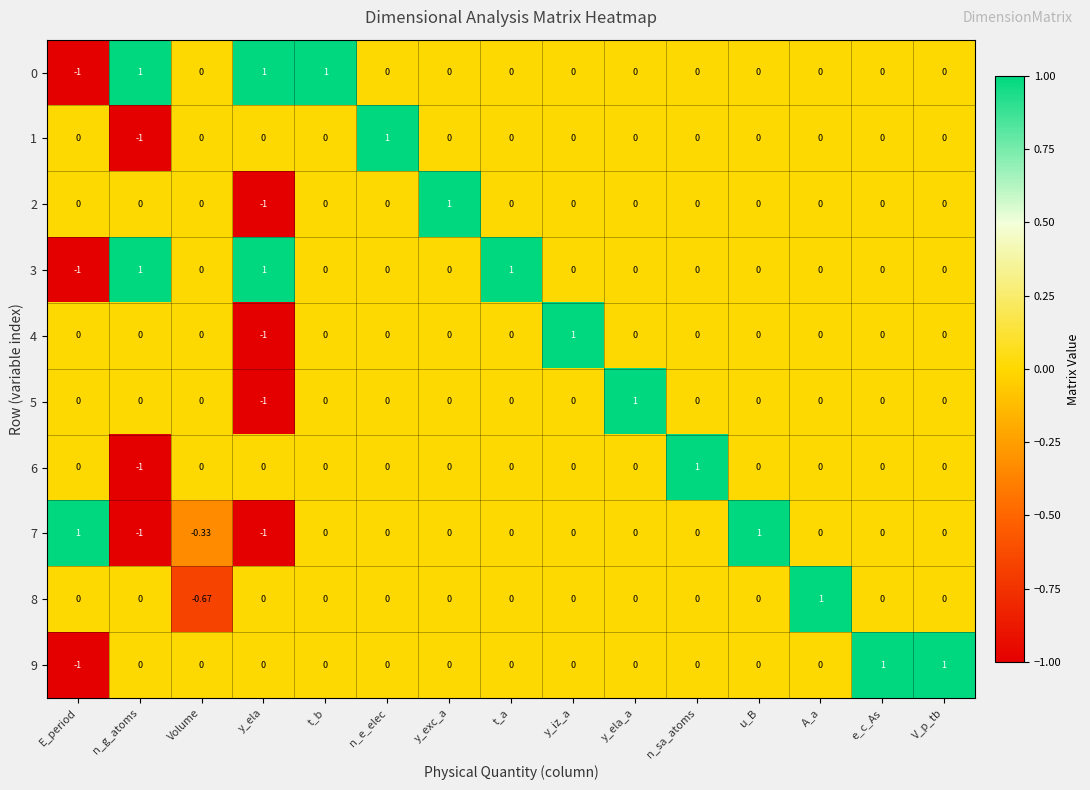

Which category has the lowest value in the 4 series?

y_ela